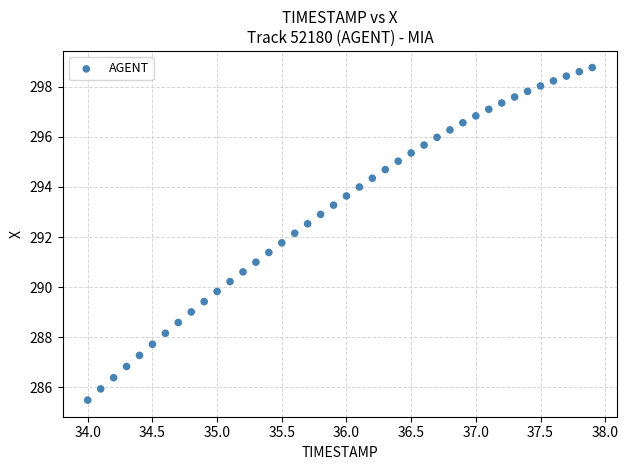

What is the range of X values (max minus min)?

3.9